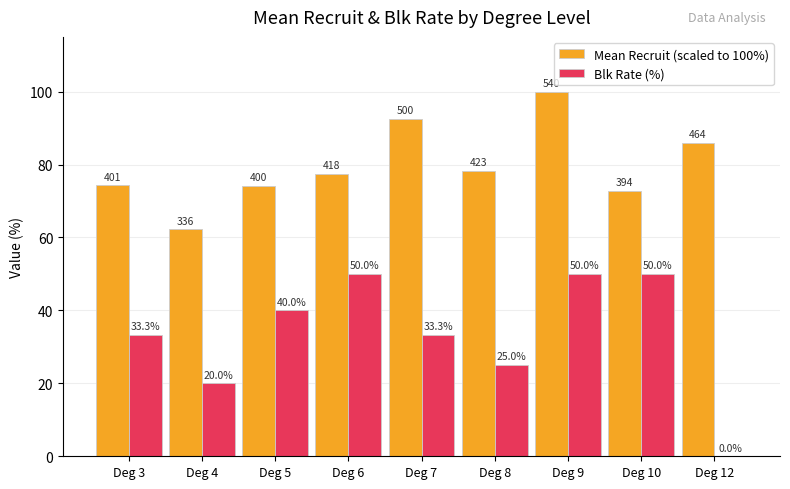

Reading left to right, extract all data points from this chart.

Mean Recruit (scaled to 100%): Deg 3=74.3	Deg 4=62.2	Deg 5=74.2	Deg 6=77.5	Deg 7=92.5	Deg 8=78.3	Deg 9=100.0	Deg 10=72.9	Deg 12=85.9
Blk Rate (%): Deg 3=33.3	Deg 4=20.0	Deg 5=40.0	Deg 6=50.0	Deg 7=33.3	Deg 8=25.0	Deg 9=50.0	Deg 10=50.0	Deg 12=0.0